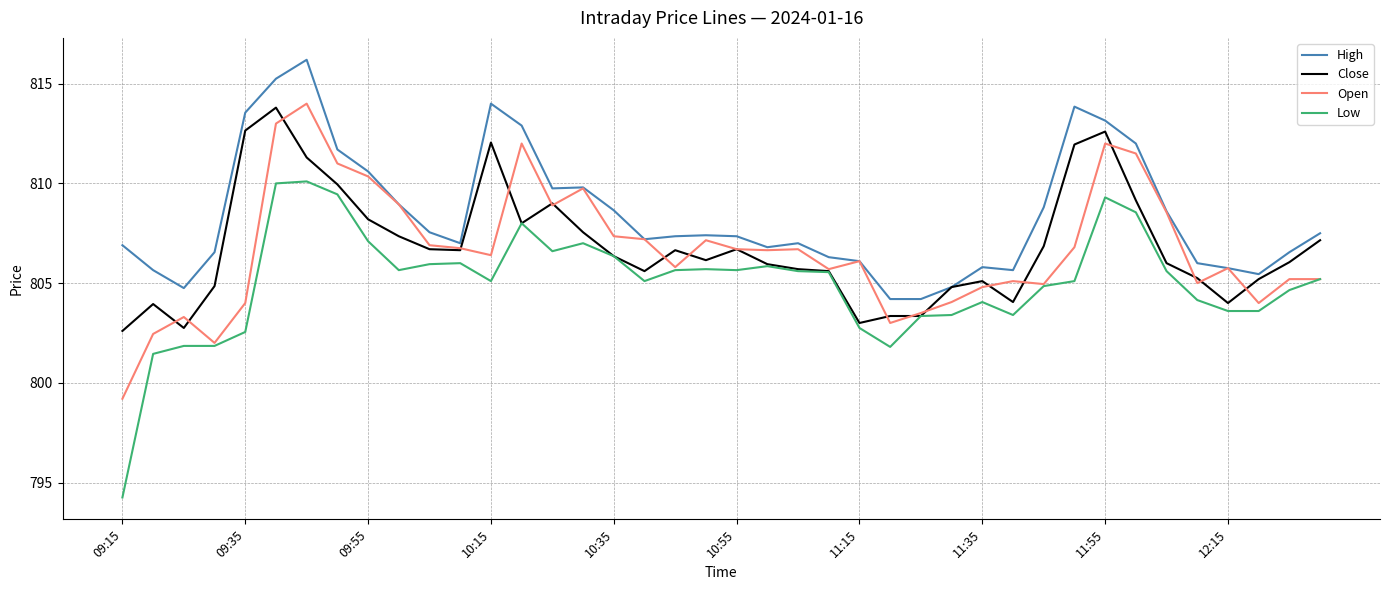

Which series has the widest spread of values?

Low